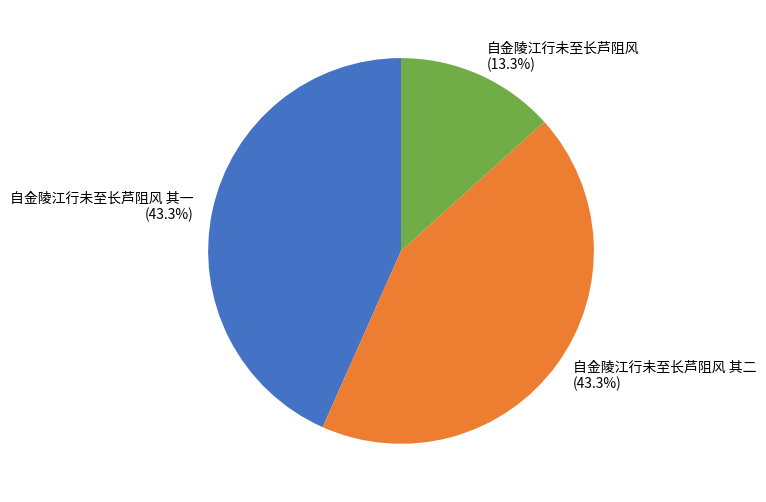

Combined, what portion of the pie is 自金陵江行未至长芦阻风 (13.3%) and 自金陵江行未至长芦阻风 其二 (43.3%)?

56.7%